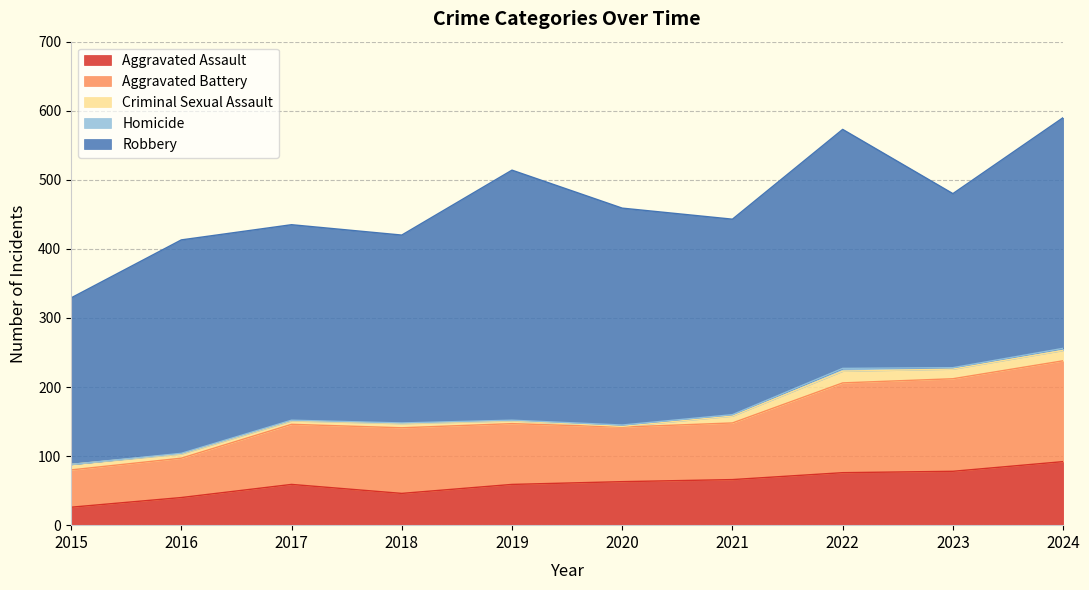

How many values in the Criminal Sexual Assault series are below 8?

5